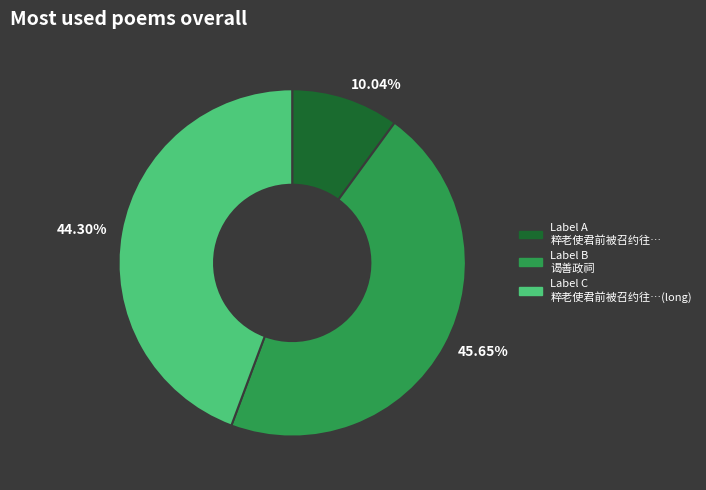

Count the number of slices in the pie.

3